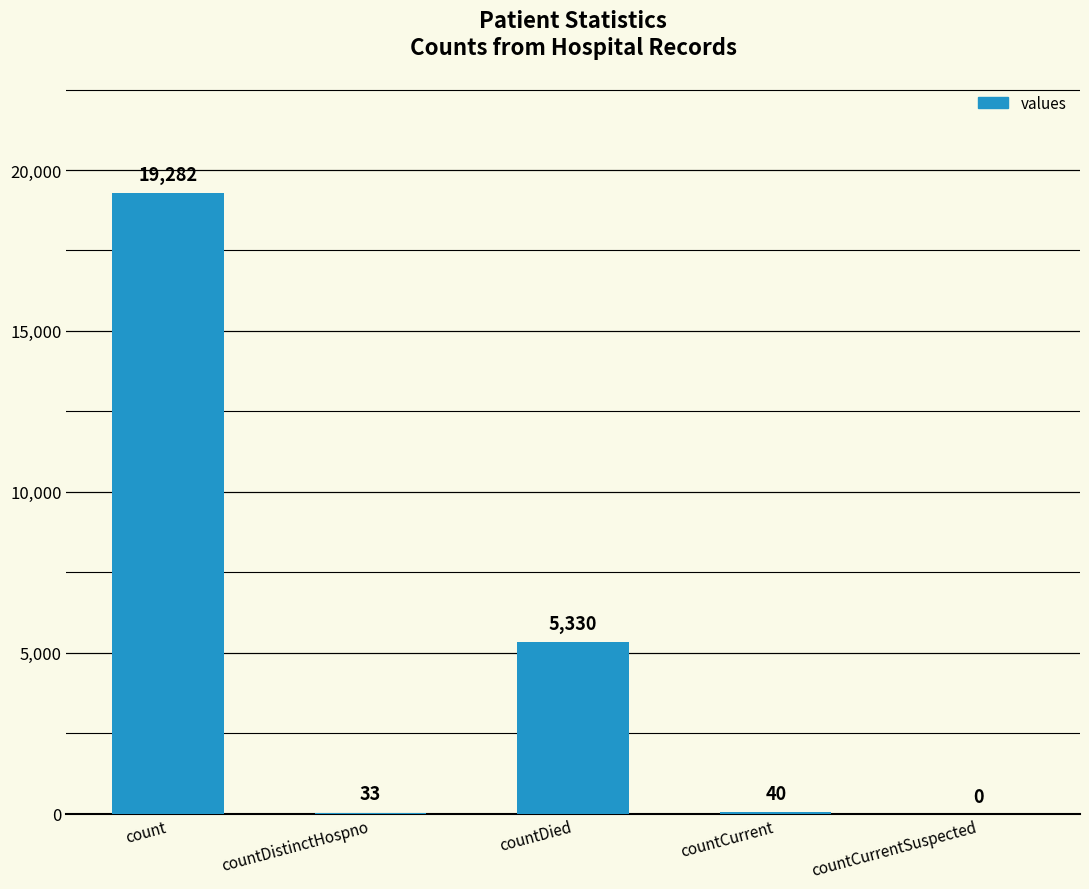

What is the sum of all values?

24685